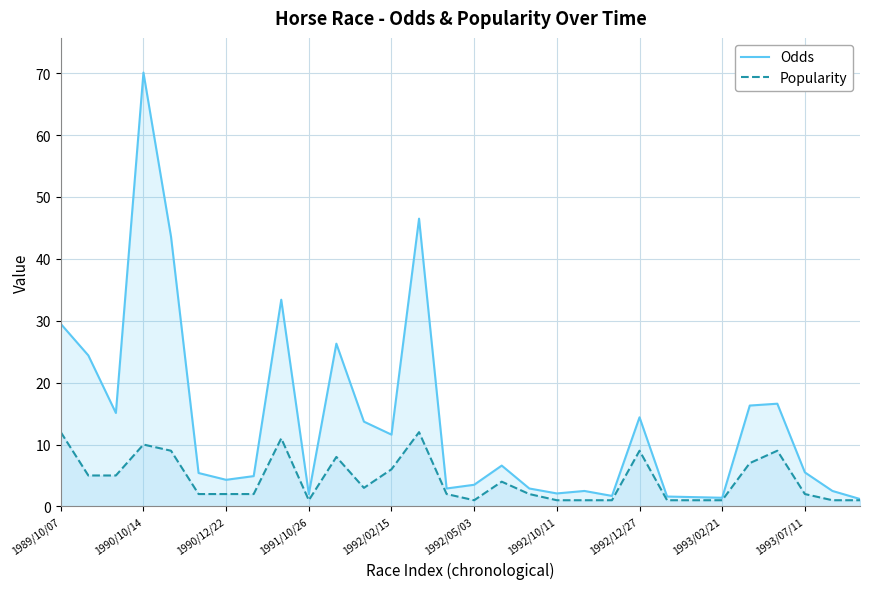

Rank the series at 14 from lowest to highest value.

Popularity, Odds